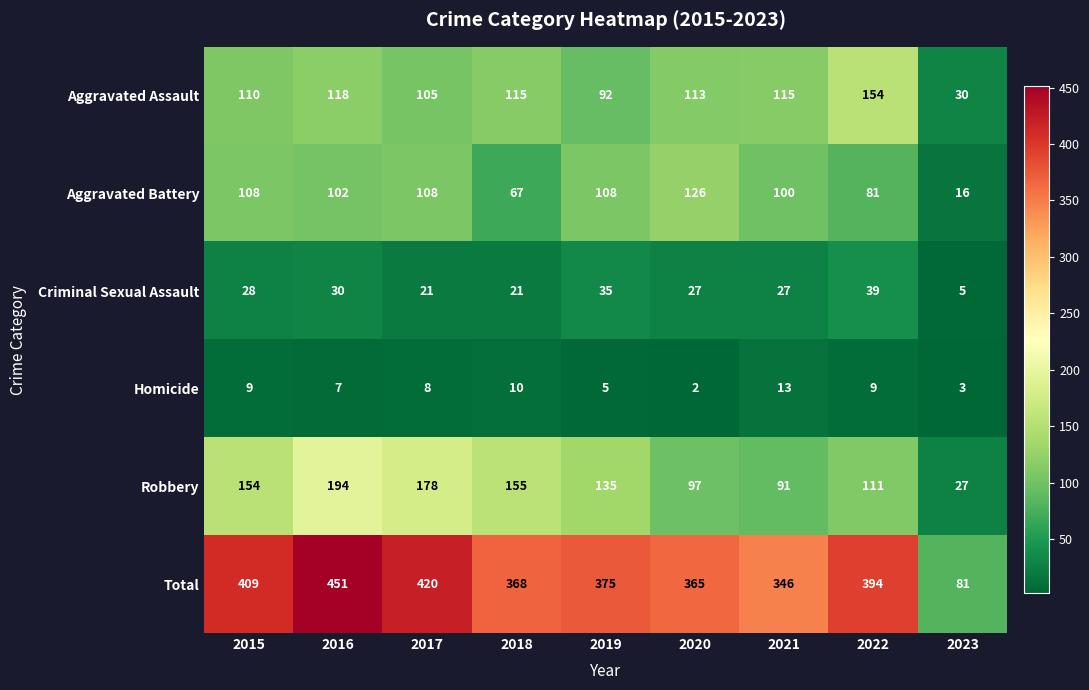

Between 2015 and 2019, which series saw the biggest shift?

Total